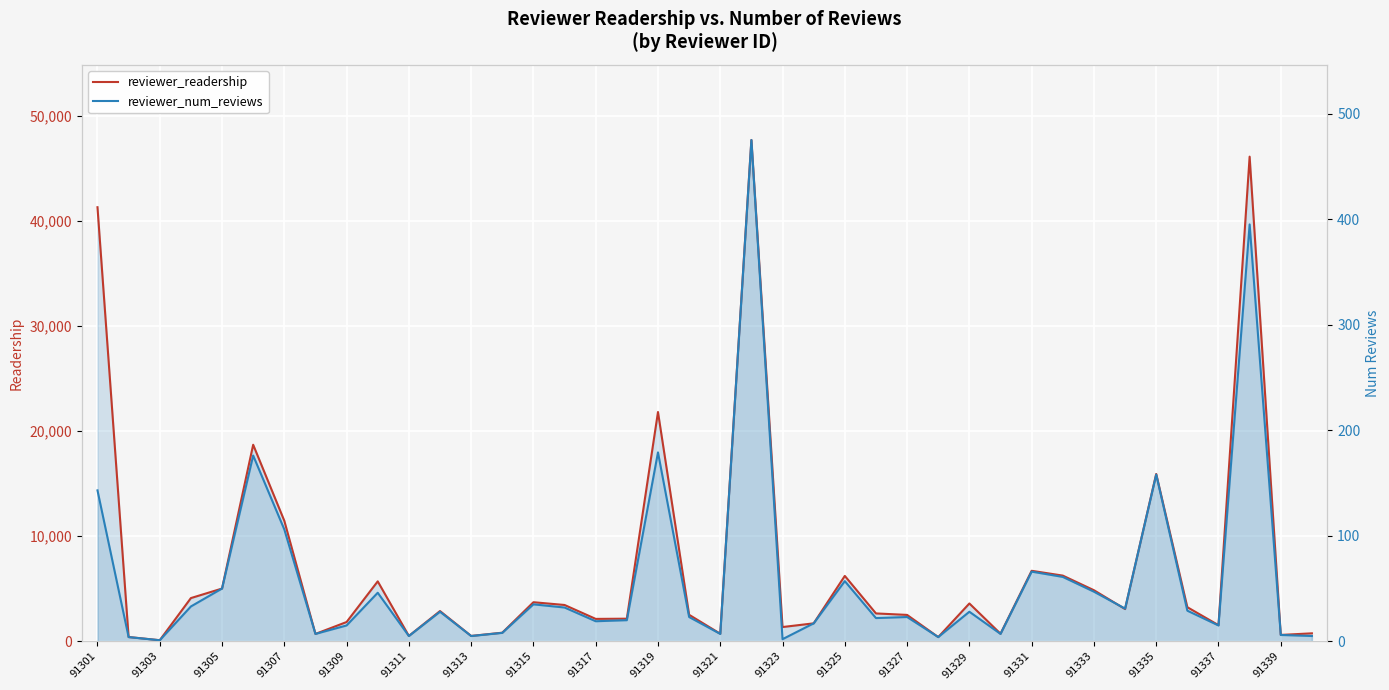

How many data points in reviewer_readership are above 2875?

19